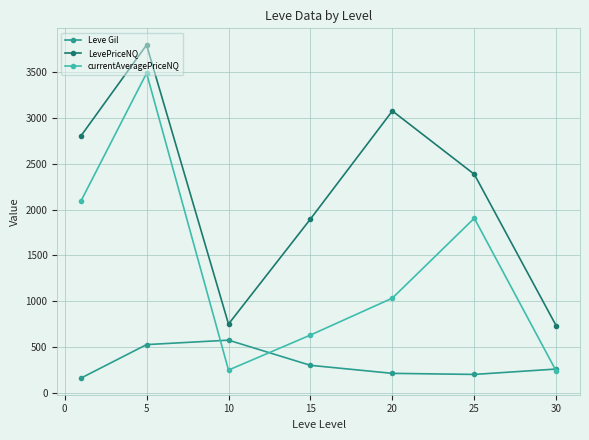

What is the lowest value of the LevePriceNQ series?

732.7